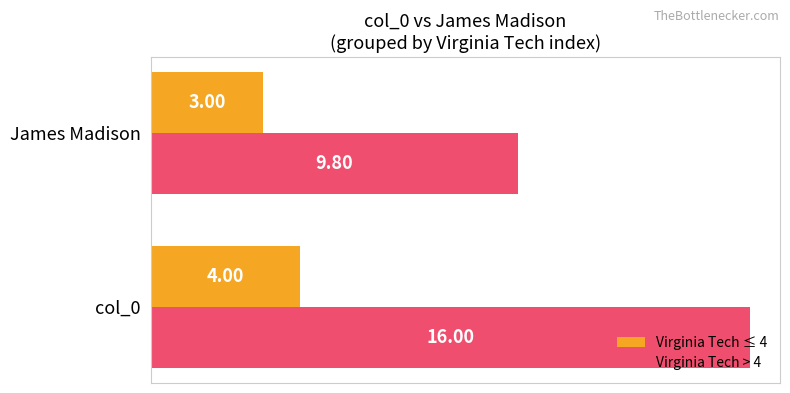

Rank the series by their average value, from highest to lowest.

Virginia Tech > 4, Virginia Tech ≤ 4